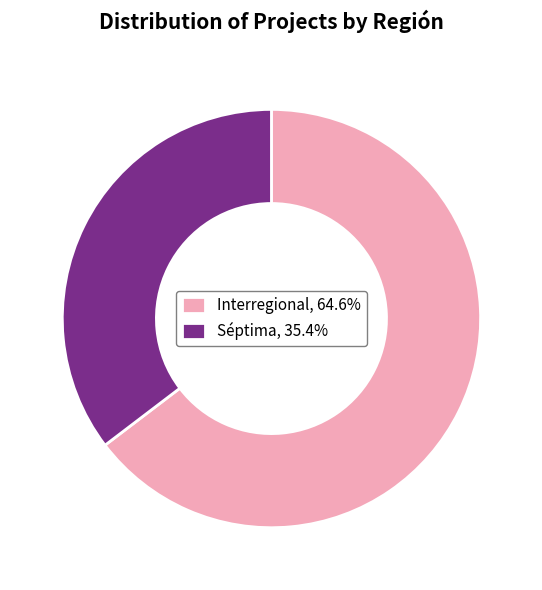

Which category has the biggest portion of the pie?

Interregional